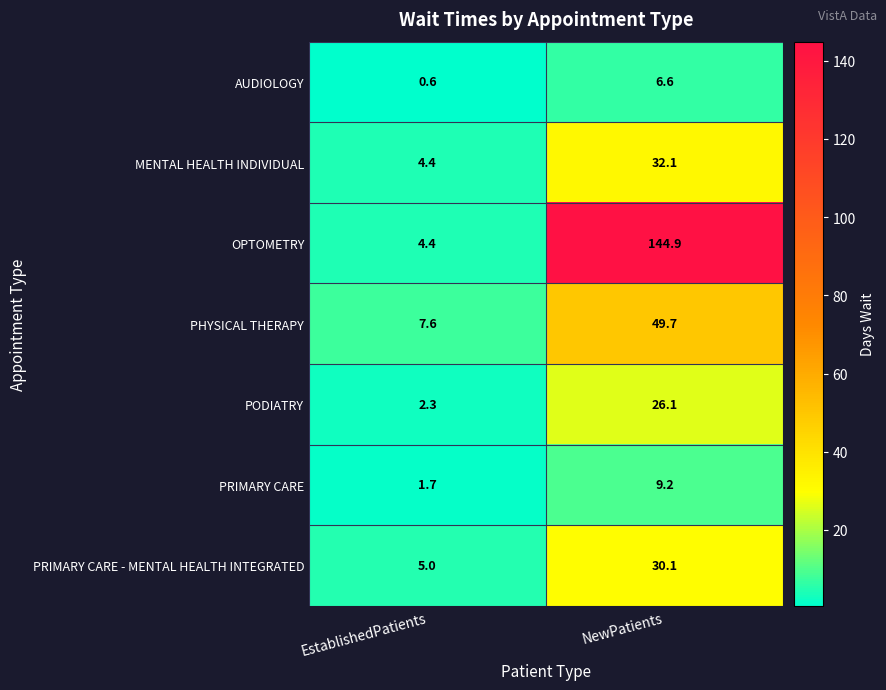

At NewPatients, list the series in order from smallest to largest.

AUDIOLOGY, PRIMARY CARE, PODIATRY, PRIMARY CARE - MENTAL HEALTH INTEGRATED, MENTAL HEALTH INDIVIDUAL, PHYSICAL THERAPY, OPTOMETRY